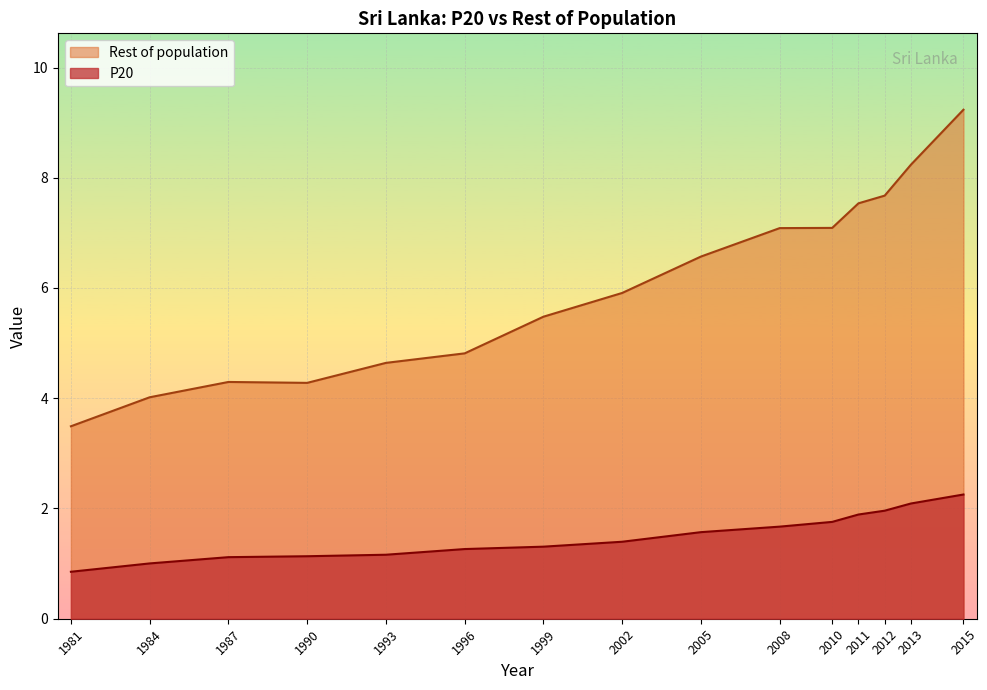

True or false: Rest of population has a value of 5.5 at 1999.

True